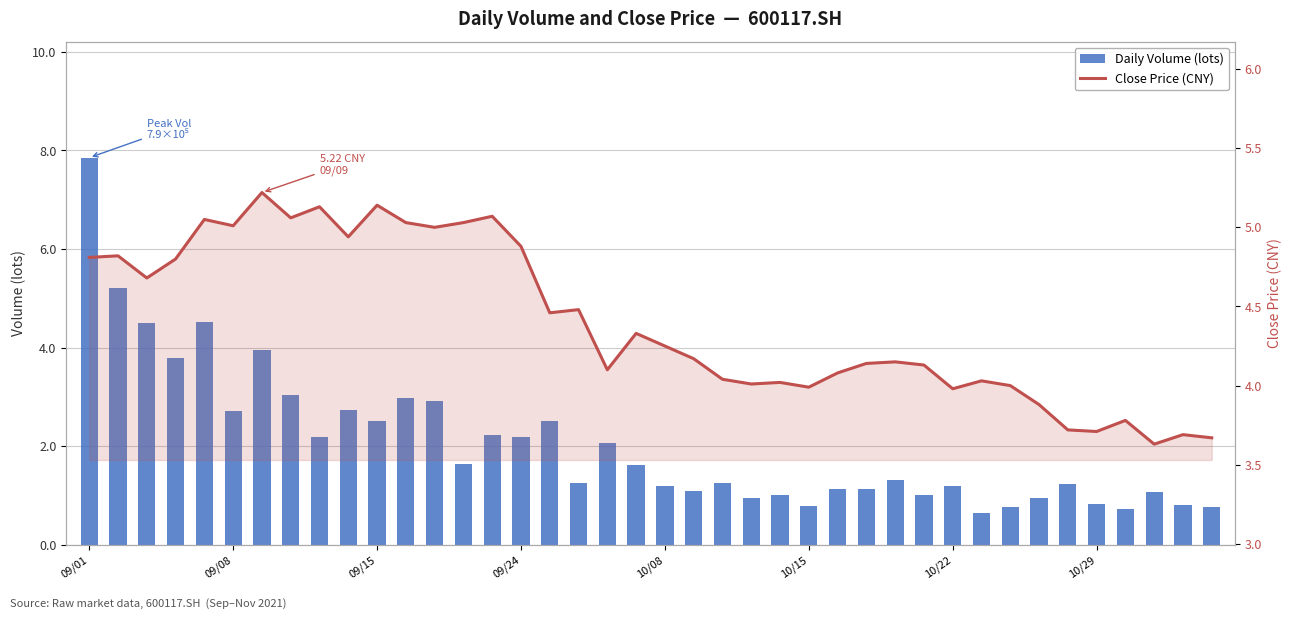

What is the highest value of the Daily Volume (lots) series?

785315.3